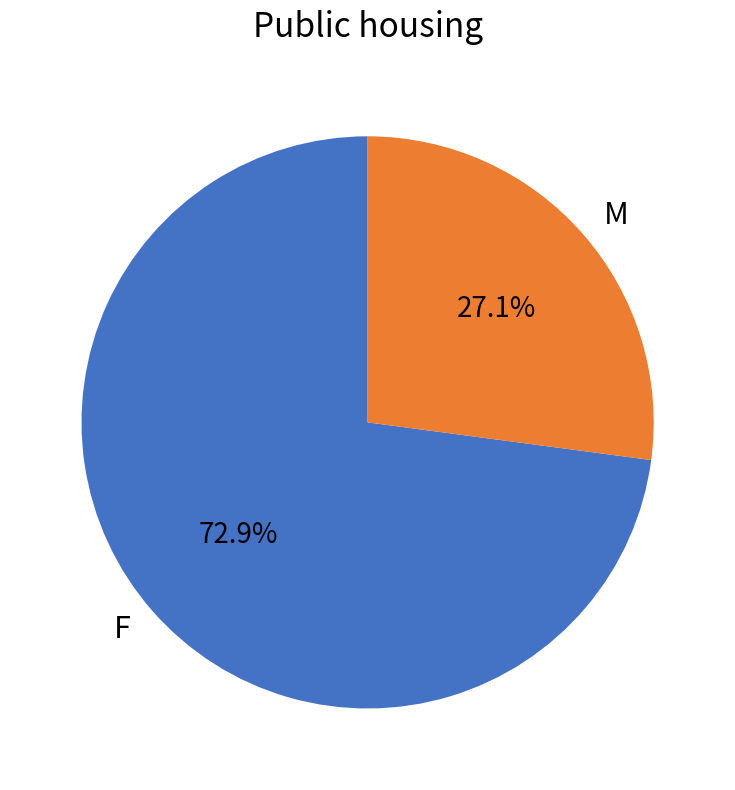

To the nearest percent, what is the difference between the largest and smallest slice percentages?

46%